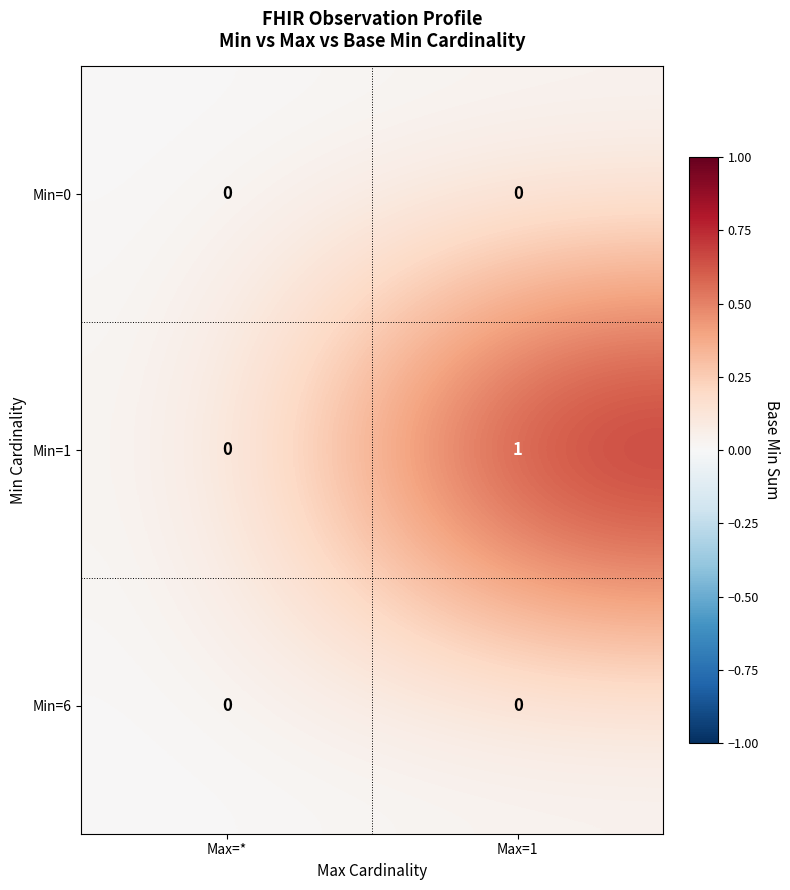

At which label is Min=1 closest to 0?

Max=*